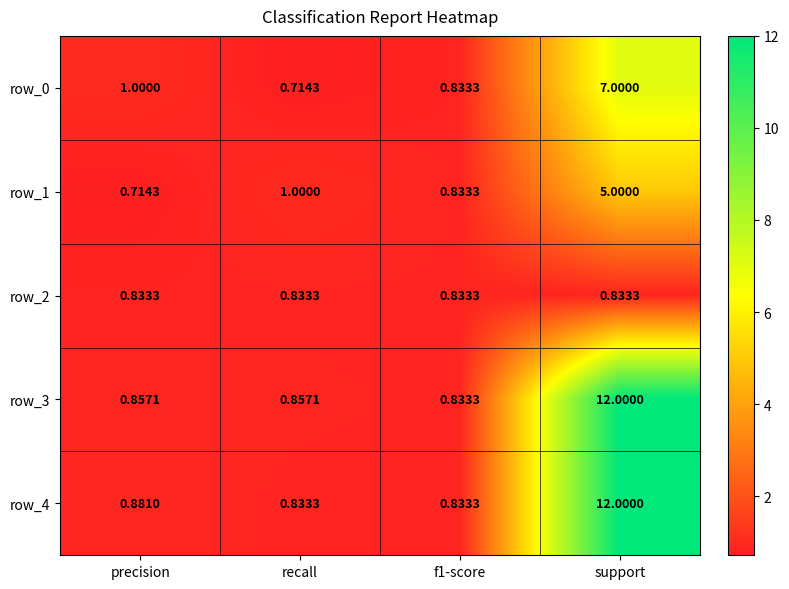

The row_3 series shows 1.2 at f1-score. True or false?

False